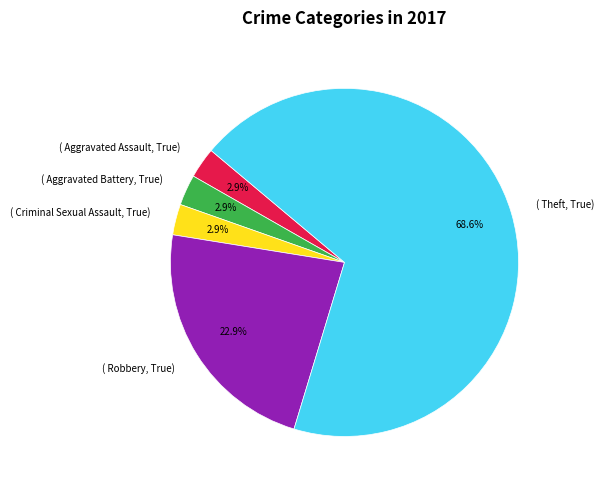

Is there a majority slice in this chart?

Yes